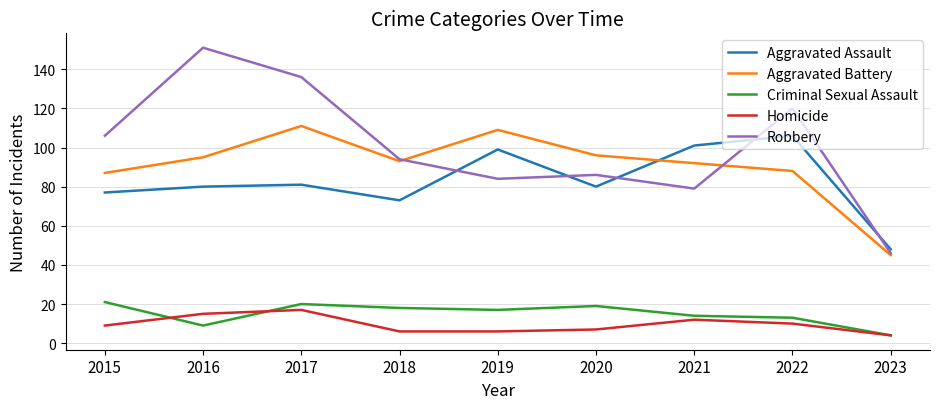

Reading left to right, extract all data points from this chart.

Aggravated Assault: 2015=77	2016=80	2017=81	2018=73	2019=99	2020=80	2021=101	2022=106	2023=48
Aggravated Battery: 2015=87	2016=95	2017=111	2018=93	2019=109	2020=96	2021=92	2022=88	2023=45
Criminal Sexual Assault: 2015=21	2016=9	2017=20	2018=18	2019=17	2020=19	2021=14	2022=13	2023=4
Homicide: 2015=9	2016=15	2017=17	2018=6	2019=6	2020=7	2021=12	2022=10	2023=4
Robbery: 2015=106	2016=151	2017=136	2018=94	2019=84	2020=86	2021=79	2022=120	2023=46